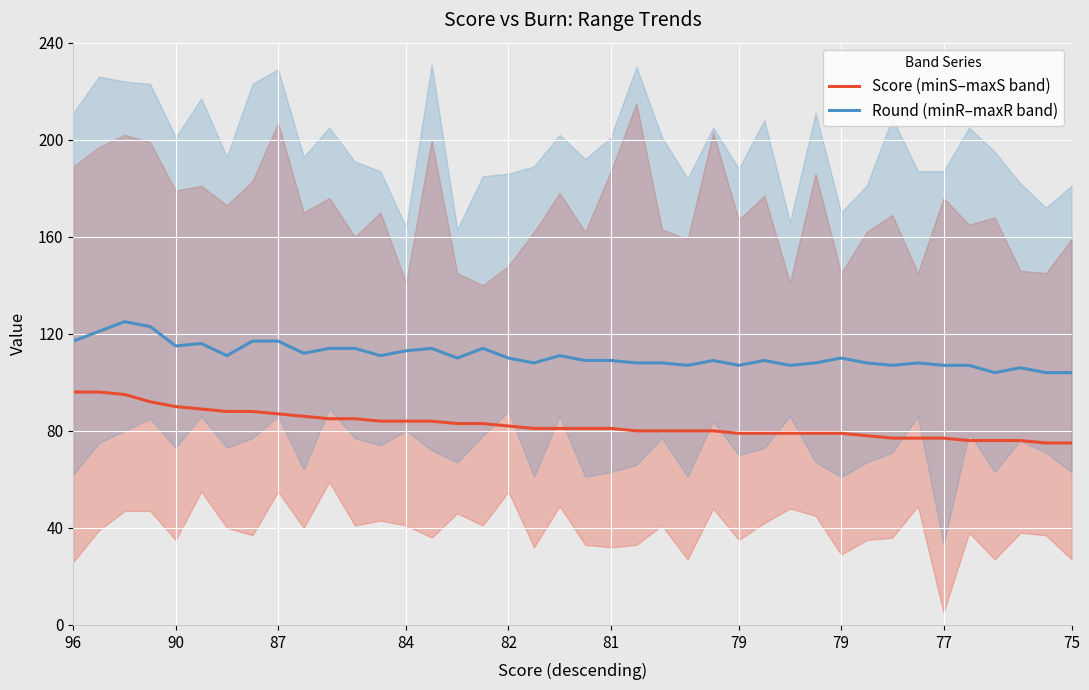

What are all the series names shown in the legend?

Score (minS–maxS band), Round (minR–maxR band)